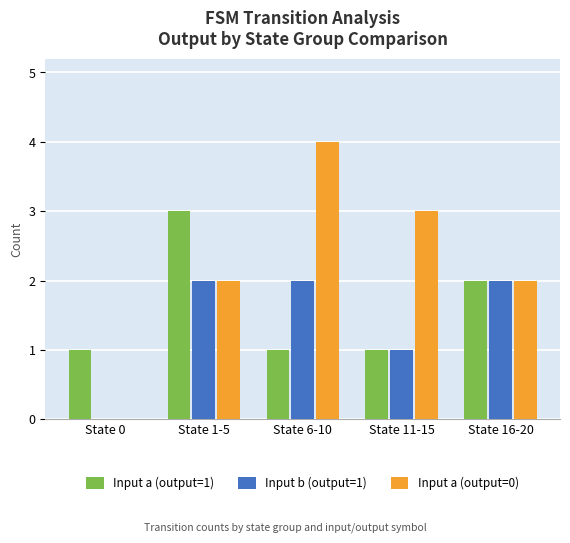

The Input a (output=1) series shows 2 at State 16-20. True or false?

True